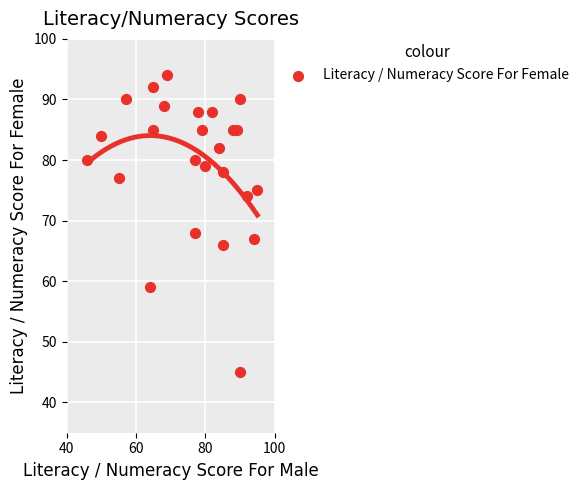

What is the range of X values (max minus min)?

49